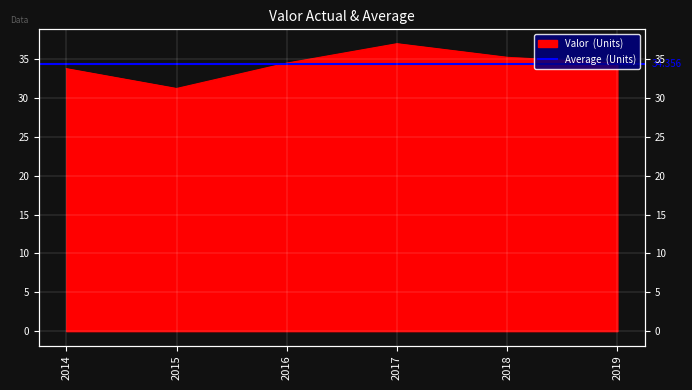

What is the value of the 5th point from the left?

35.2